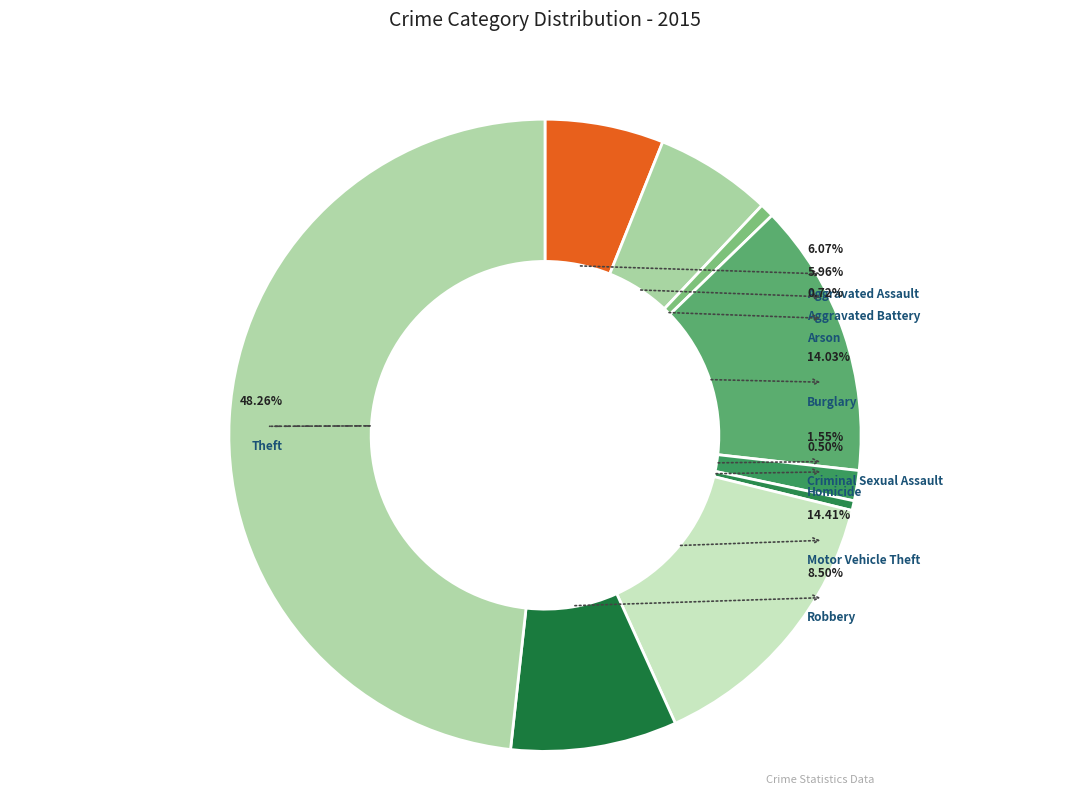

Rank the categories by value from lowest to highest.

Homicide, Arson, Criminal Sexual Assault, Aggravated Battery, Aggravated Assault, Robbery, Burglary, Motor Vehicle Theft, Theft